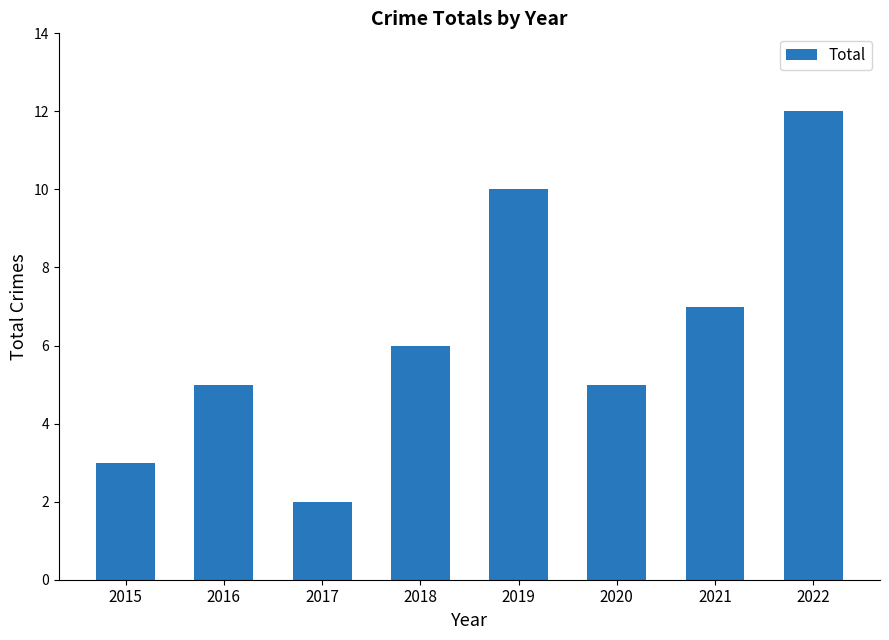

Reading left to right, list all the values displayed in this chart.

3	5	2	6	10	5	7	12